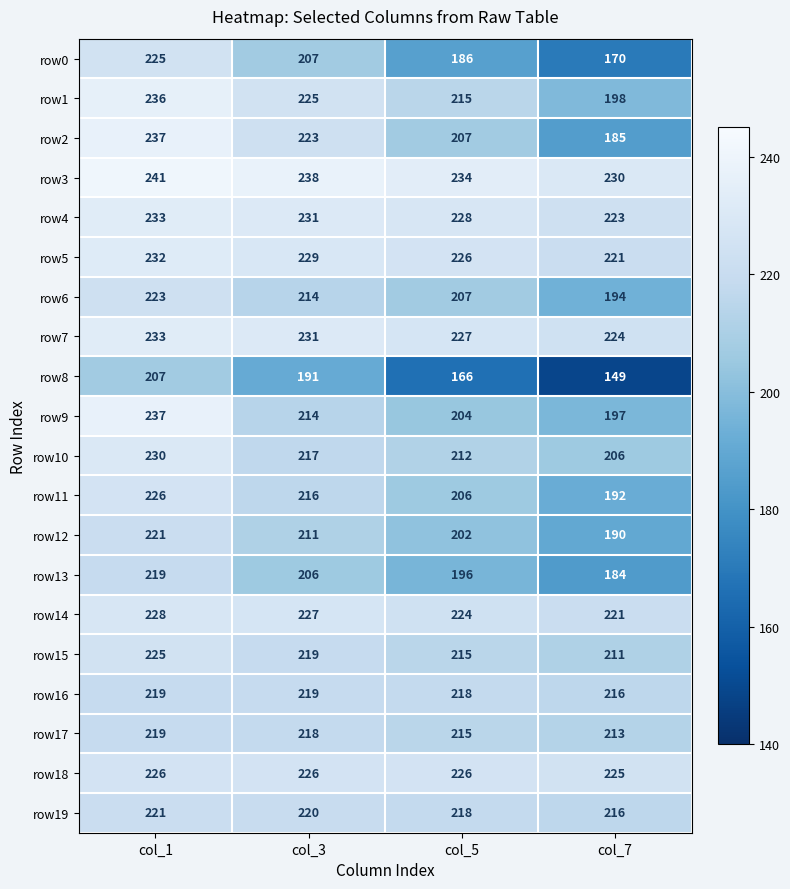

Which series has the largest range (max minus min)?

row8